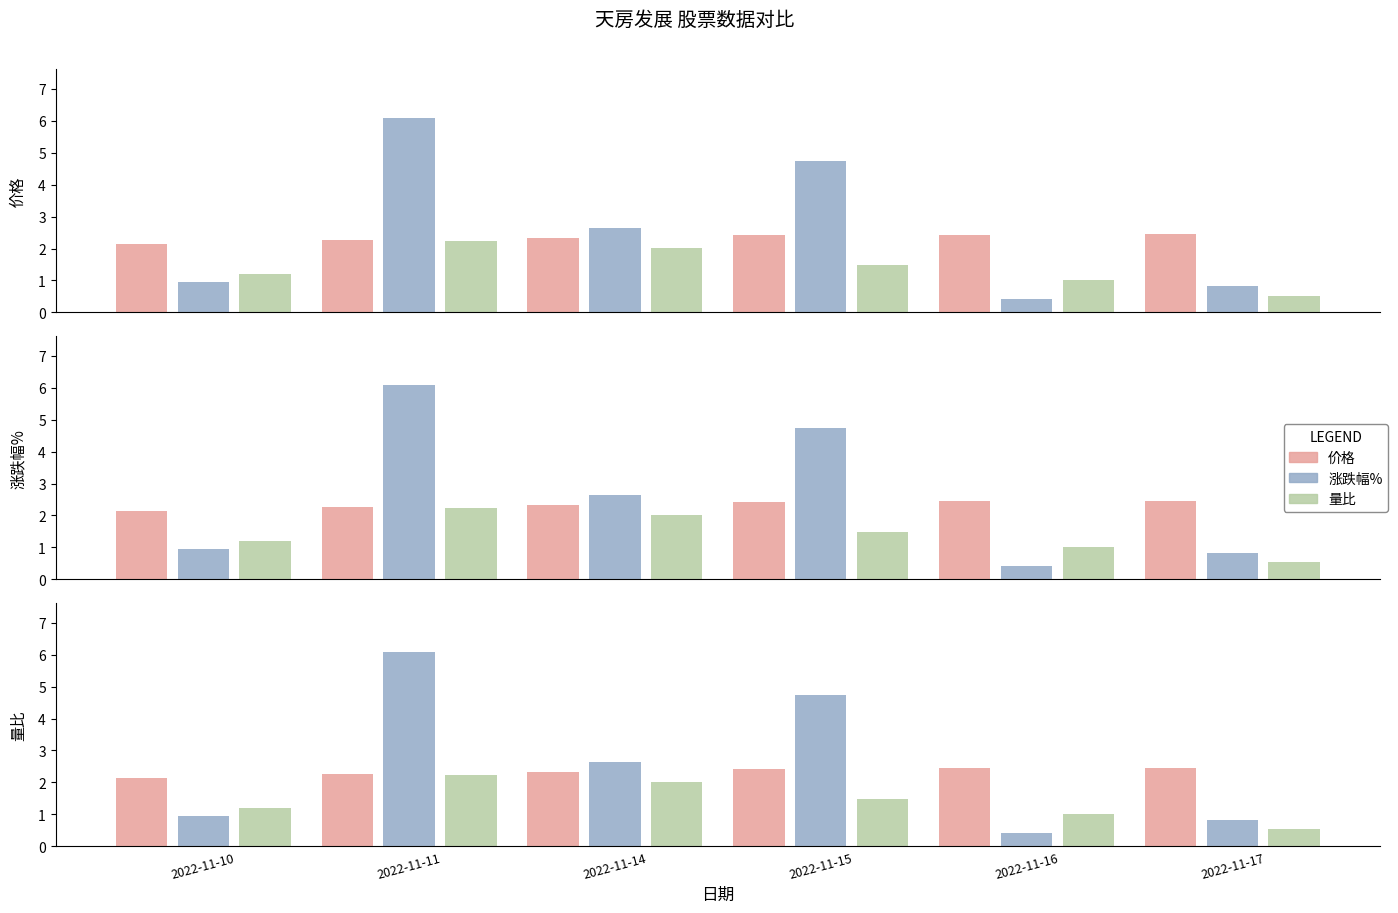

The 价格 series shows 0.8 at 2022-11-15. True or false?

False